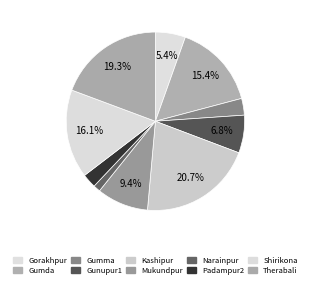

Which has a higher value, Therabali or Mukundpur?

Therabali